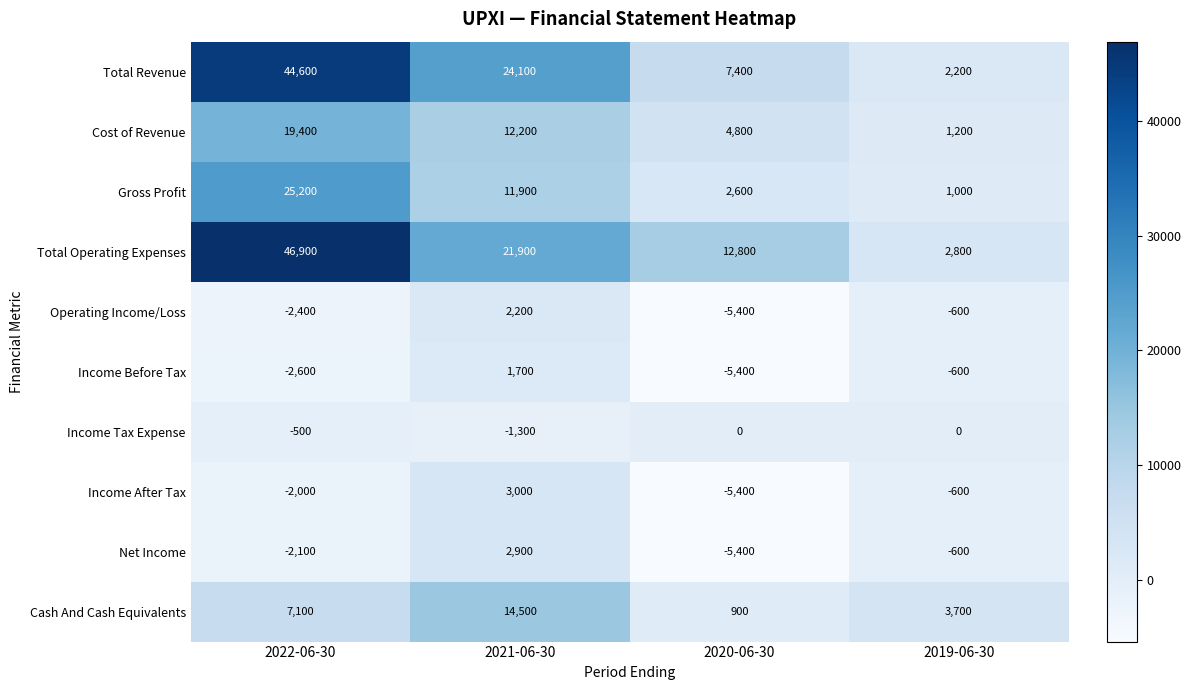

Where does the Income After Tax series first go above -600?

2021-06-30